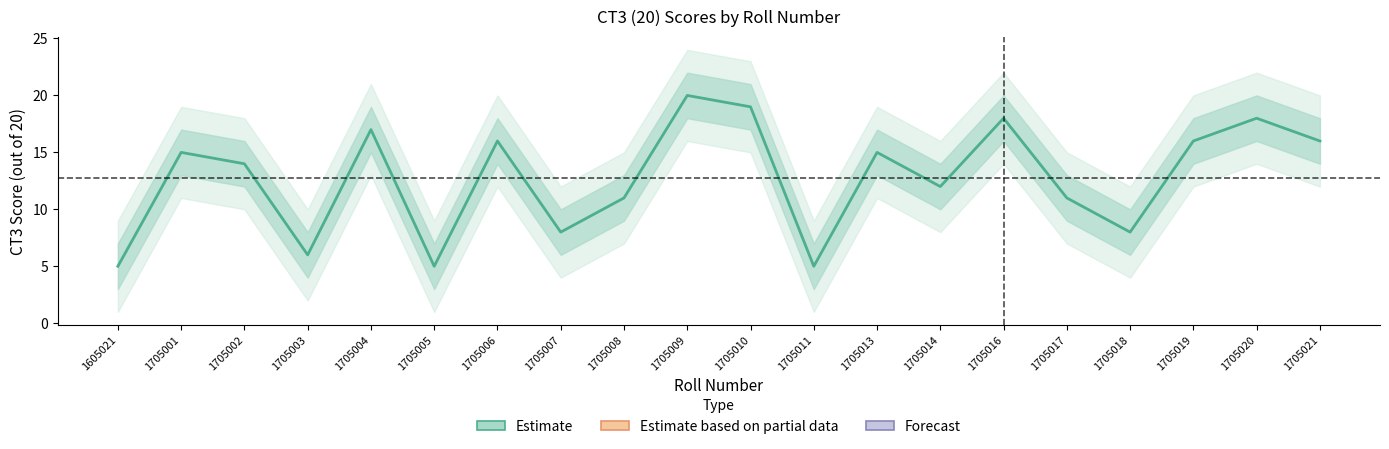

What value does the data have at 1705006, to the nearest 5?

15